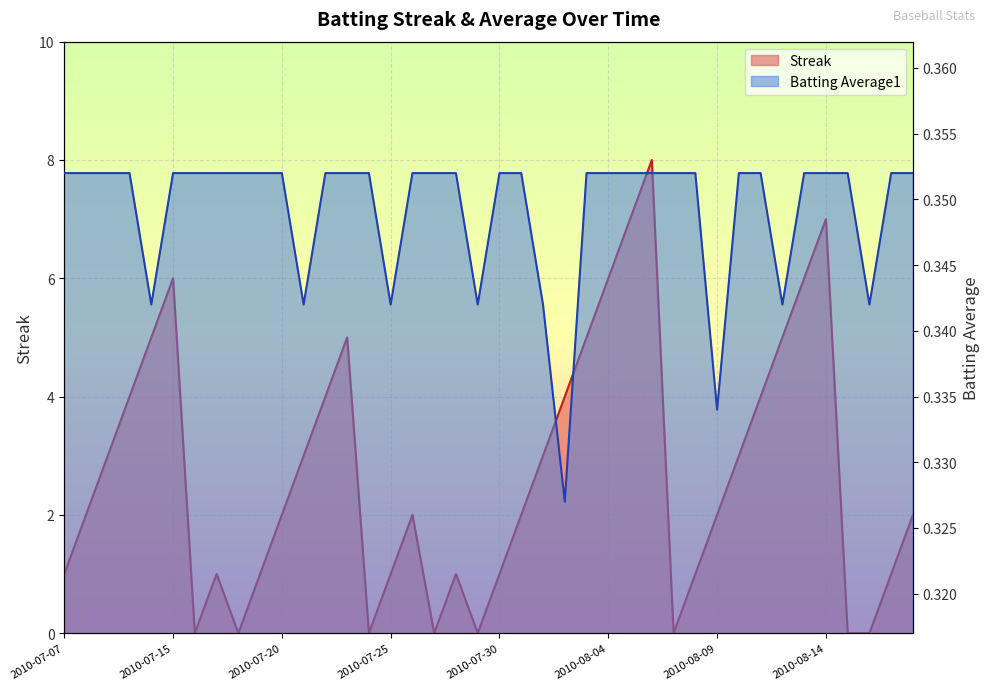

At which category does Streak reach its first local peak?

2010-07-15